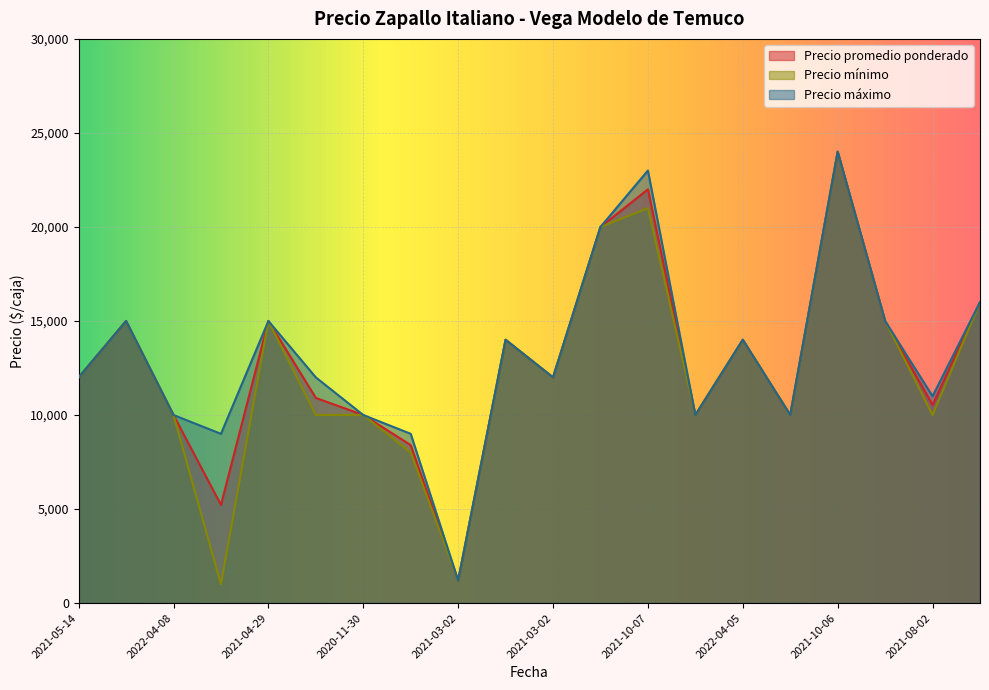

At which category is the sum across all series the highest?

2021-10-06